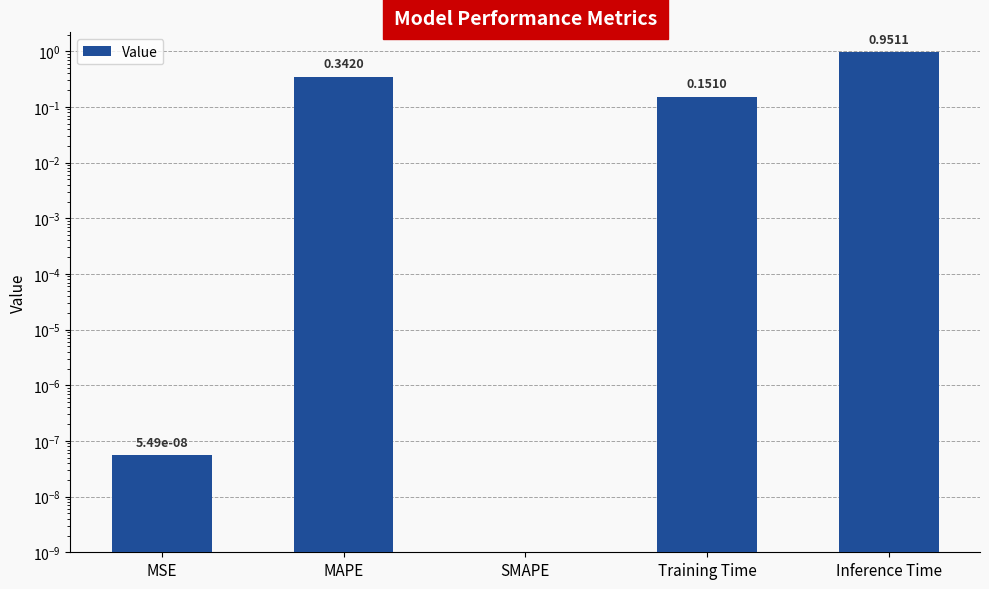

Reading left to right, list all the values displayed in this chart.

0.0	0.3	0.0	0.2	1.0